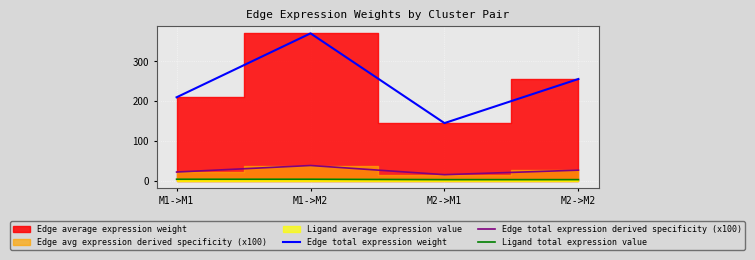

What is the spread (max minus min) of values at M2->M2?

253.6